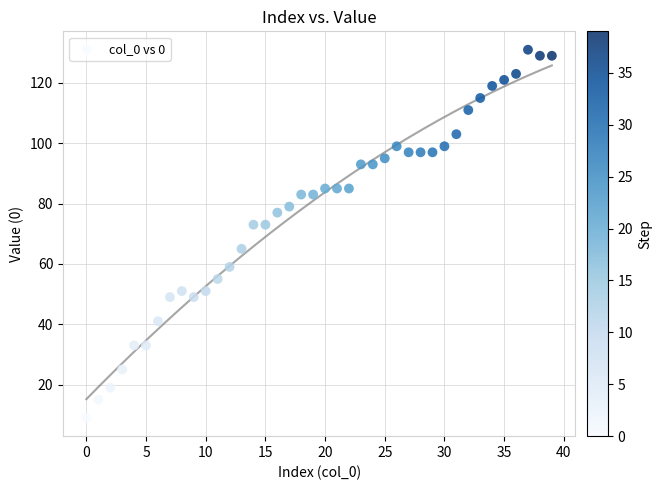

What is the range of Y values (max minus min)?

122